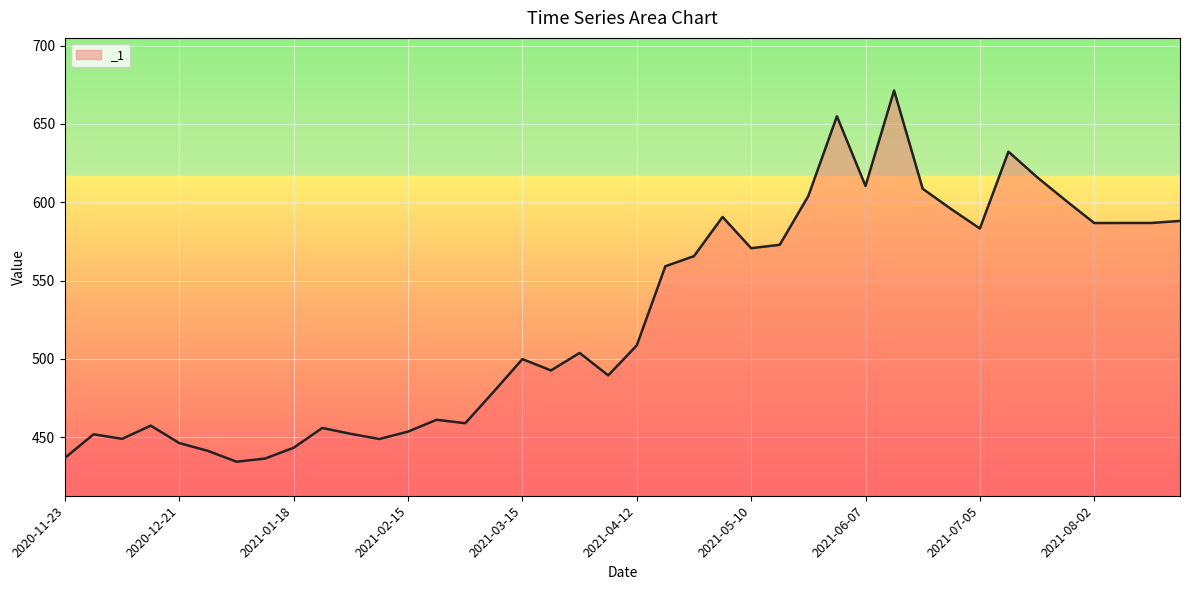

What is the average value?

527.2